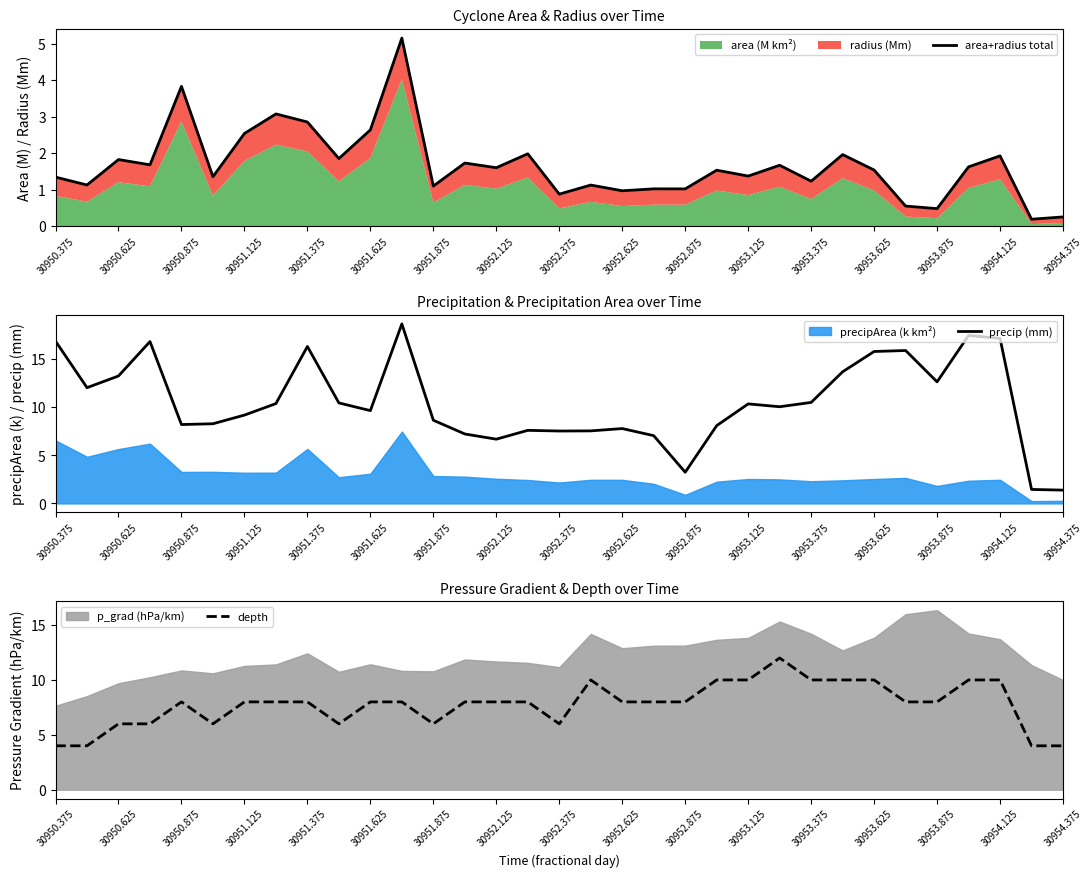

What is the minimum value shown in the chart?

0.2